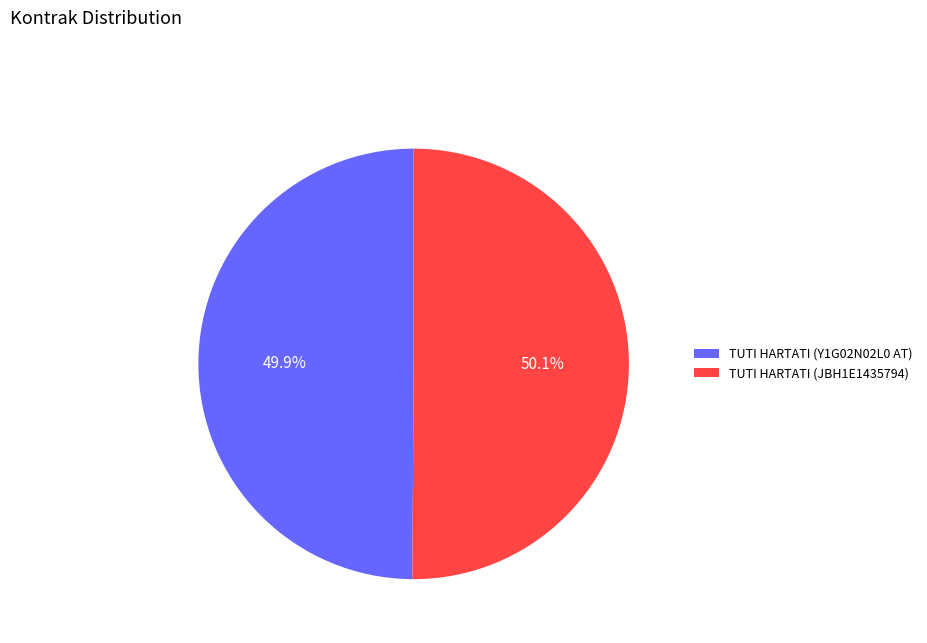

Is there a majority slice in this chart?

Yes